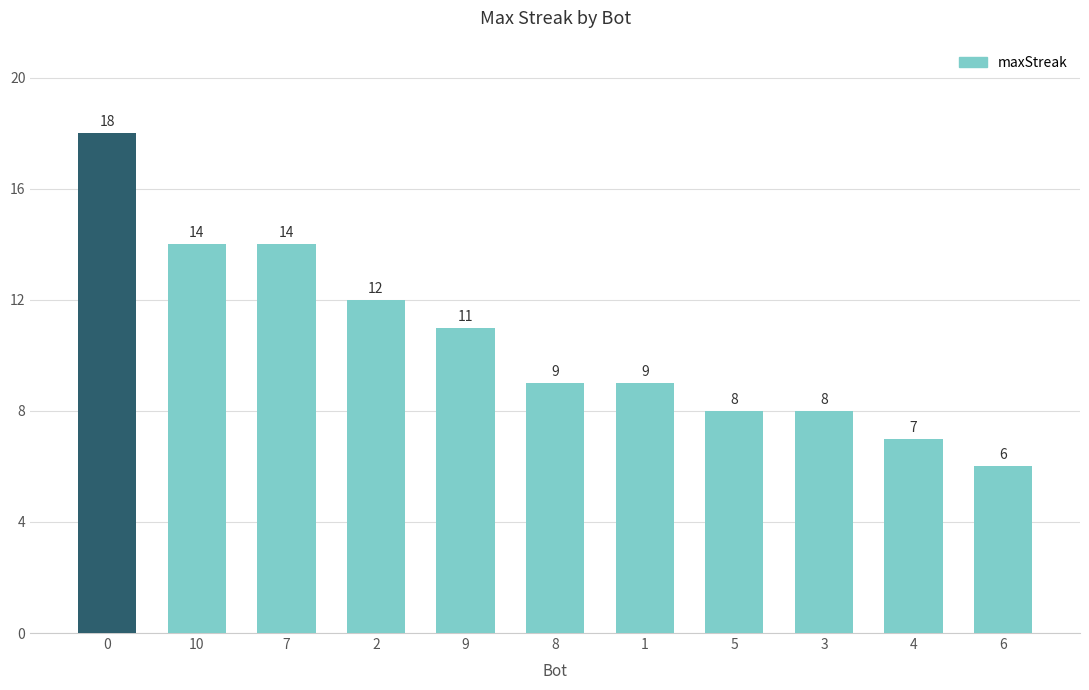

Reading right to left, transcribe all the data shown in this chart.

6	7	8	8	9	9	11	12	14	14	18